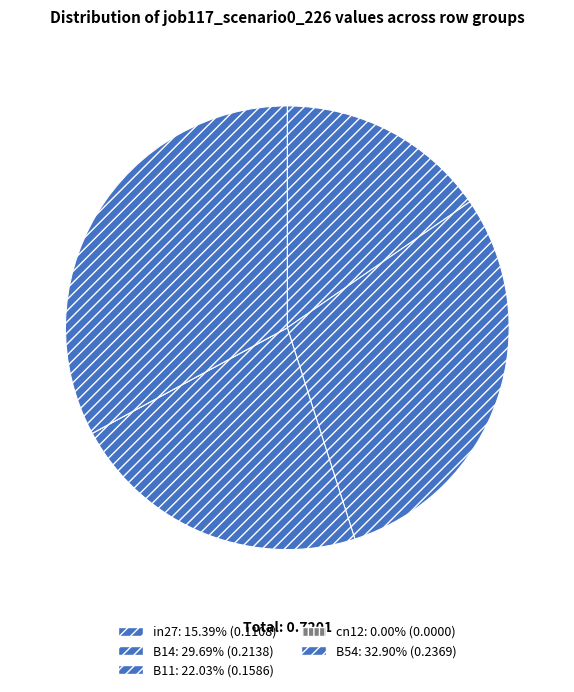

Is B11 the majority of the pie?

No